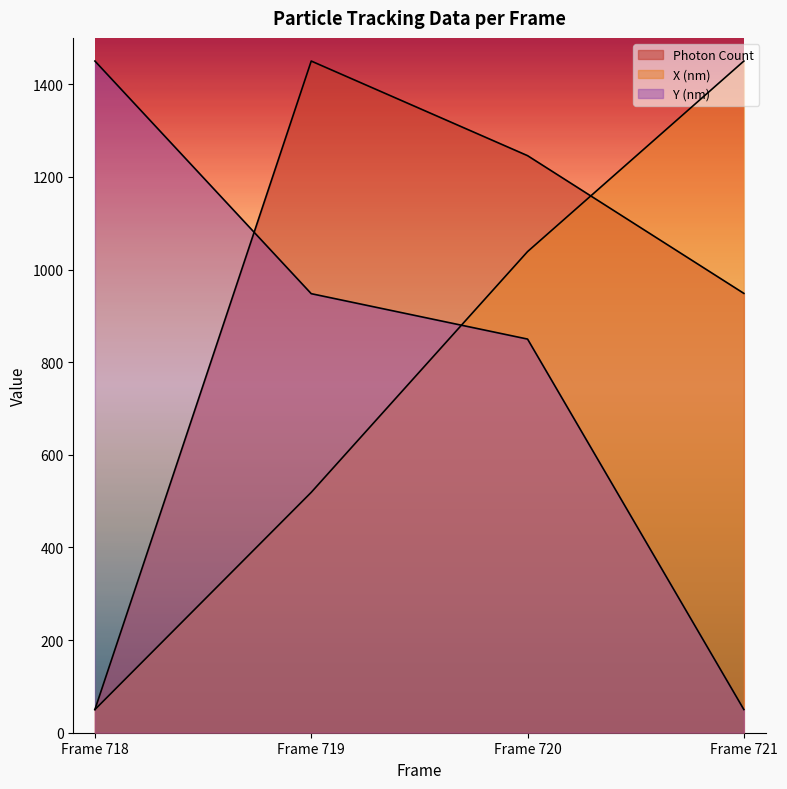

Does the chart have visible grid lines?

No